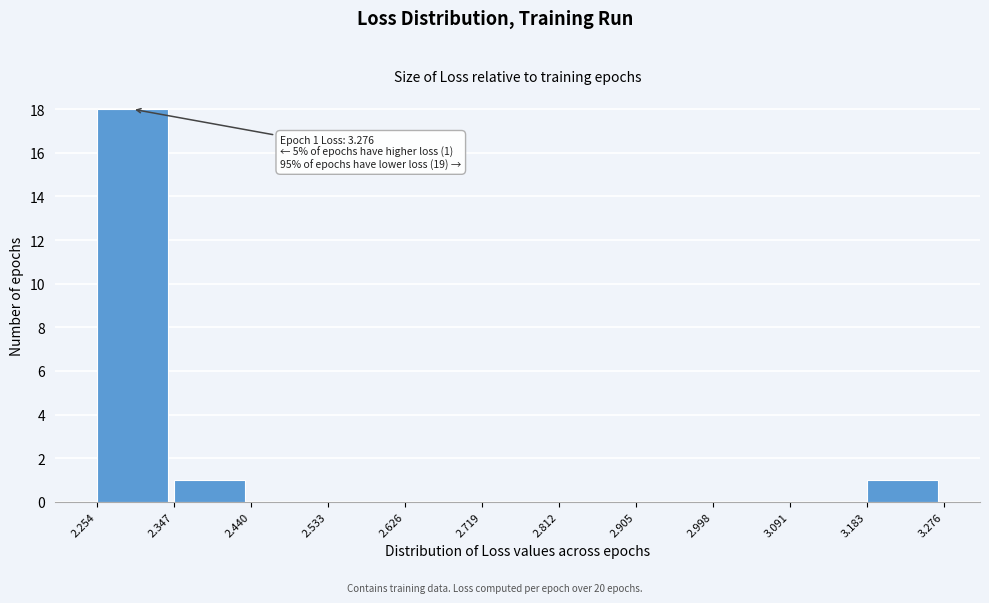

Which range on the x-axis has the tallest bar?

2.254 to 2.347